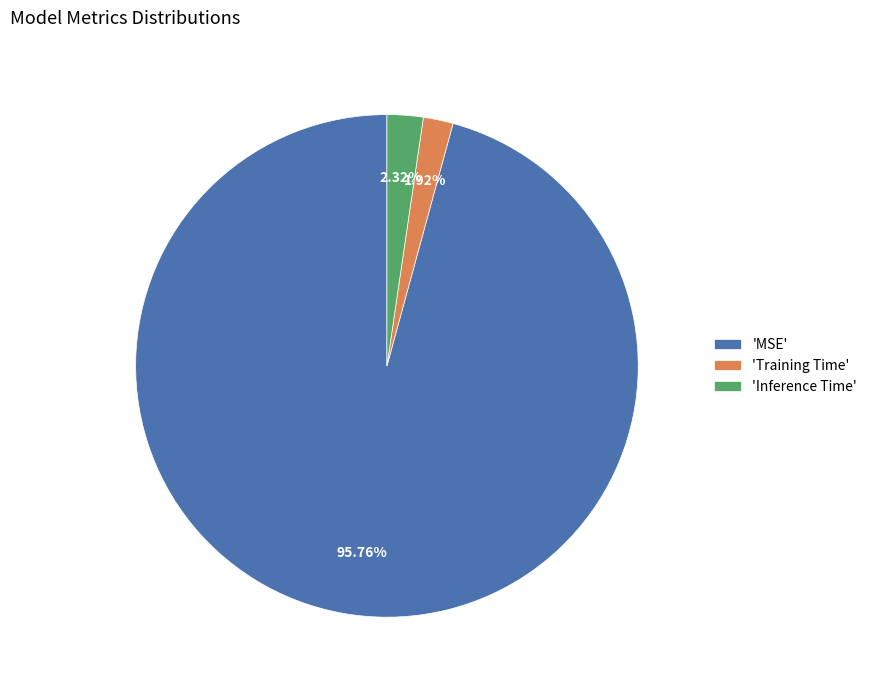

Between 'Inference Time' and 'MSE', which is larger?

'MSE'